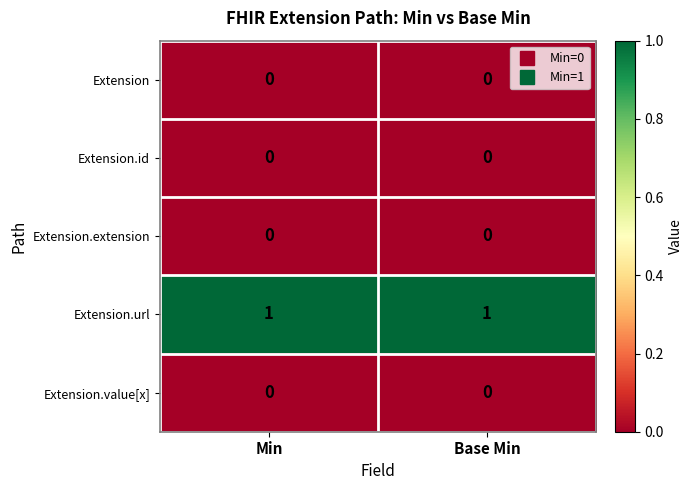

Reading left to right, transcribe all the data shown in this chart.

Extension: 0	0
Extension.id: 0	0
Extension.extension: 0	0
Extension.url: 1	1
Extension.value[x]: 0	0